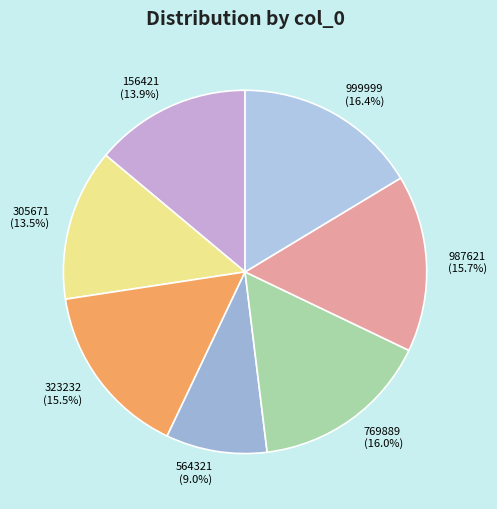

Is the sum of 305671 and 323232 greater than half?

No